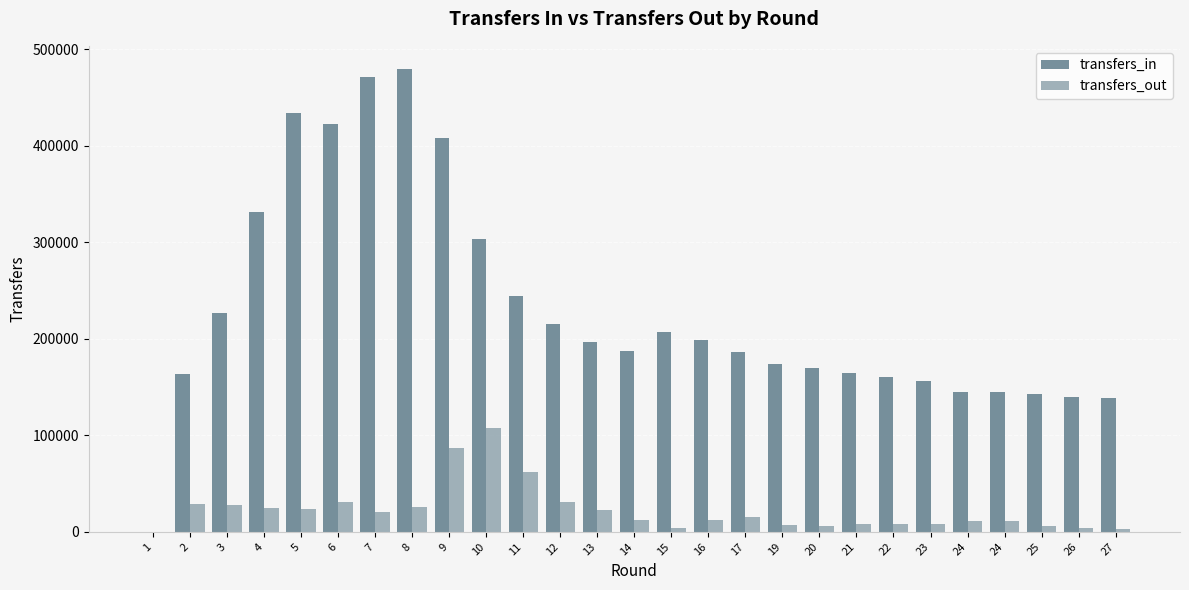

Reading left to right, extract all data points from this chart.

transfers_in: 0	163790	226686	330807	433745	422546	470770	479476	408110	303118	244645	215693	196384	187210	206719	199168	186389	174013	169329	165026	160794	155878	144549	144549	142269	139871	138949
transfers_out: 0	28977	28057	24868	23814	31214	20991	25812	86712	107723	61699	30893	22736	11872	3975	12114	15844	6996	5820	7925	8582	7697	11020	11020	5522	3904	2950